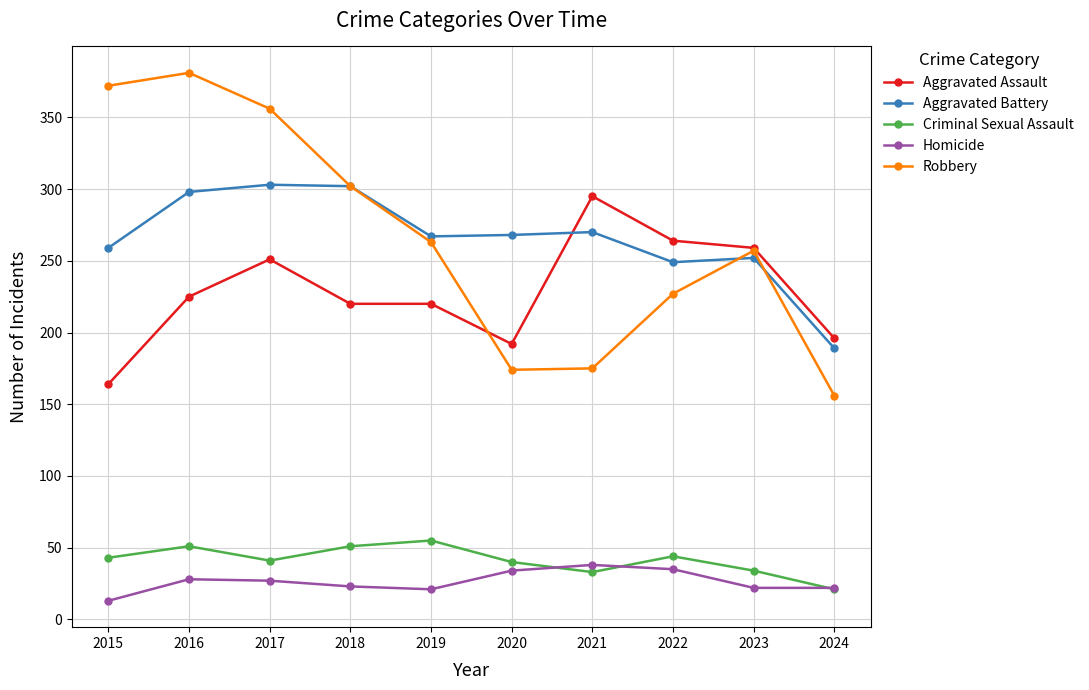

Is the value of Criminal Sexual Assault at 2017 greater than the value of Aggravated Battery at 2022?

No